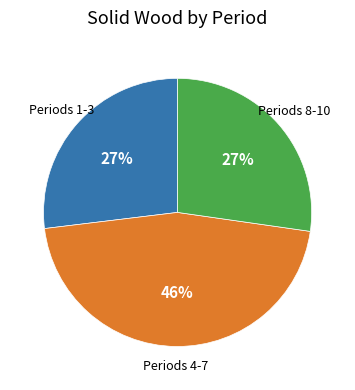

Is there any slice that represents more than half of the pie?

No